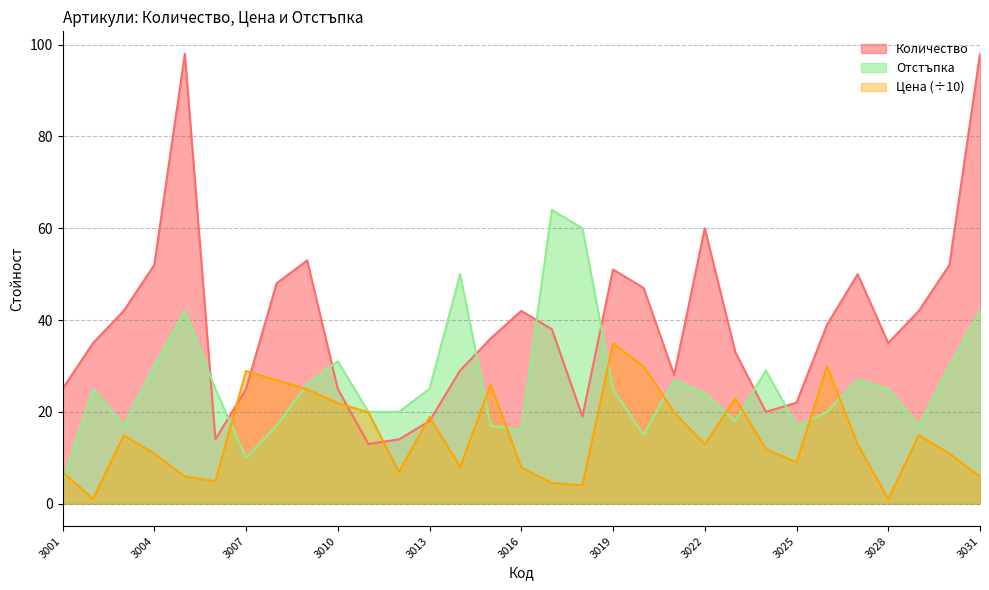

How many lines are shown in the chart?

3